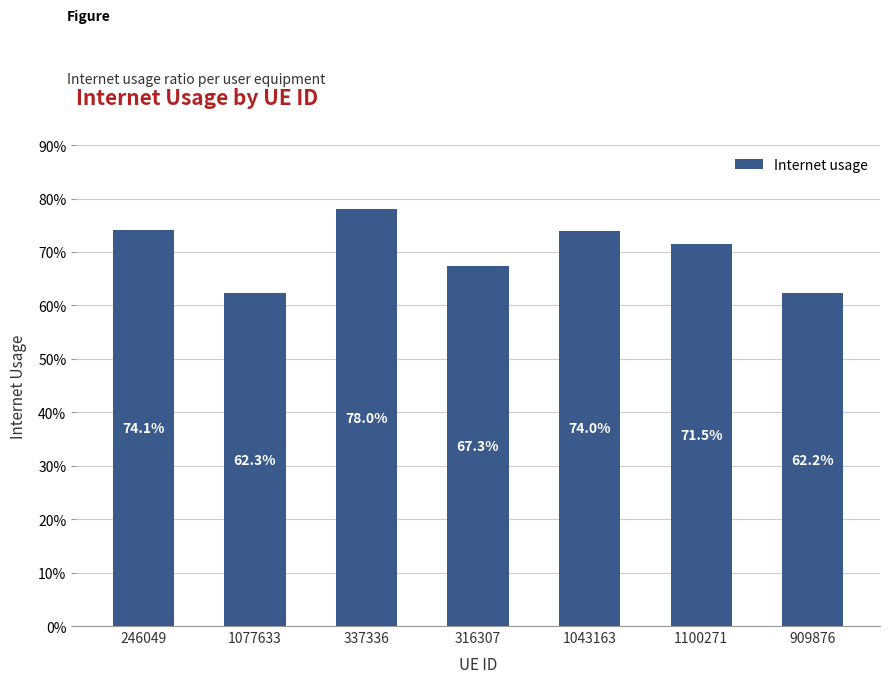

What position from the left is 316307?

4